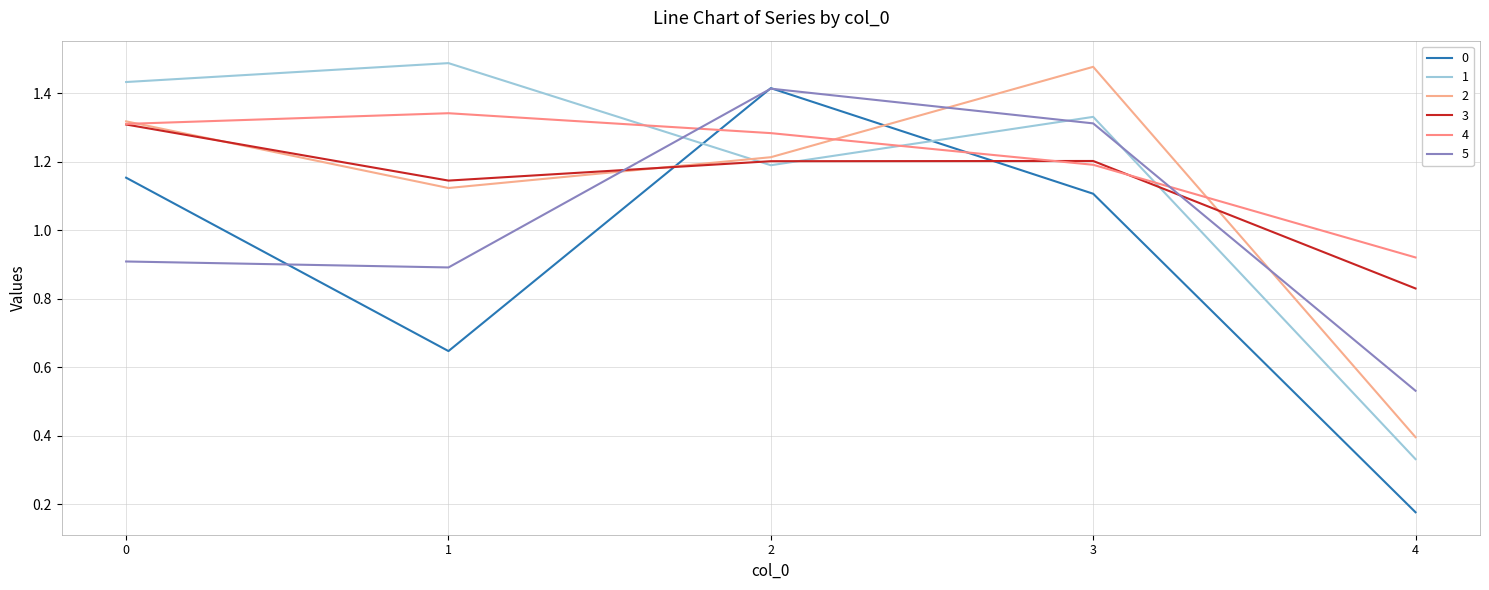

Reading left to right, transcribe all the data shown in this chart.

0: 0=1.2	1=0.6	2=1.4	3=1.1	4=0.2
1: 0=1.4	1=1.5	2=1.2	3=1.3	4=0.3
2: 0=1.3	1=1.1	2=1.2	3=1.5	4=0.4
3: 0=1.3	1=1.1	2=1.2	3=1.2	4=0.8
4: 0=1.3	1=1.3	2=1.3	3=1.2	4=0.9
5: 0=0.9	1=0.9	2=1.4	3=1.3	4=0.5